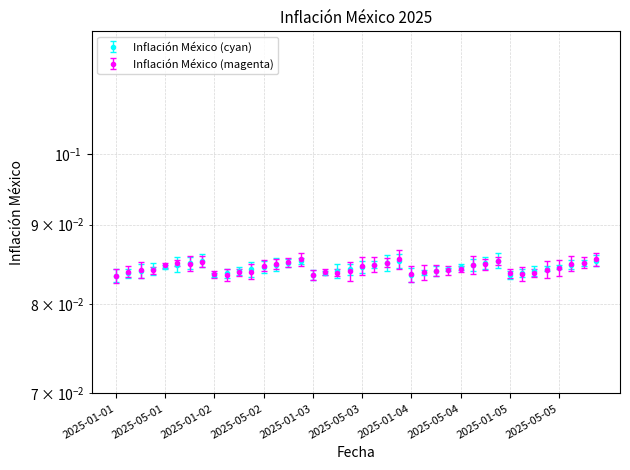

Is it true that the value at 2025-07-02 is 0.1?

True